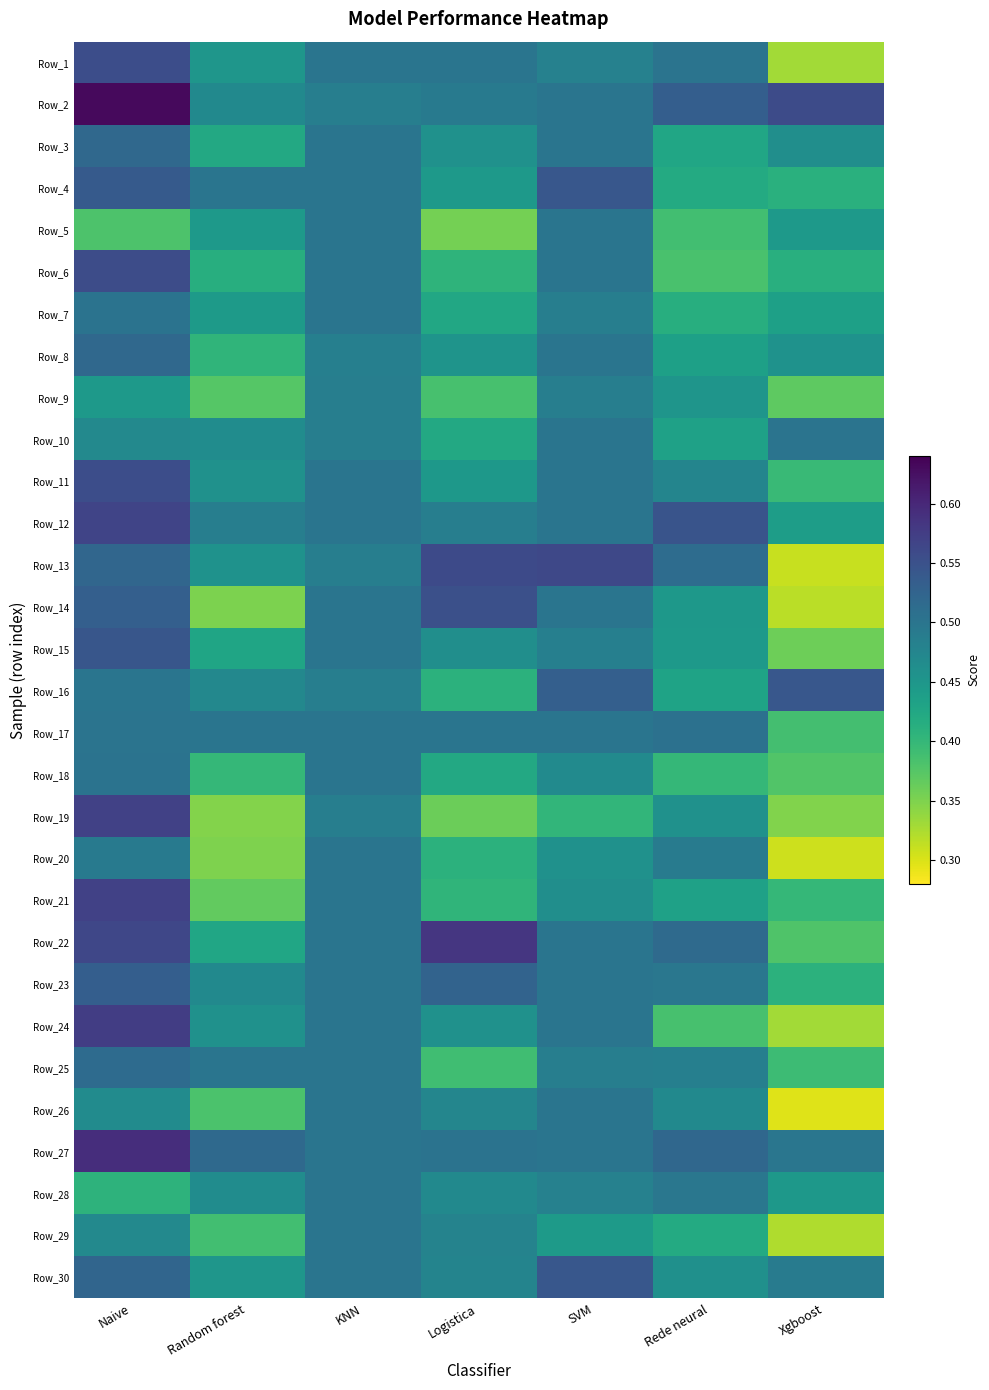

Reading left to right, extract all data points from this chart.

Row_1: Naive=0.6	Random forest=0.5	KNN=0.5	Logistica=0.5	SVM=0.5	Rede neural=0.5	Xgboost=0.3
Row_2: Naive=0.6	Random forest=0.5	KNN=0.5	Logistica=0.5	SVM=0.5	Rede neural=0.5	Xgboost=0.6
Row_3: Naive=0.5	Random forest=0.4	KNN=0.5	Logistica=0.5	SVM=0.5	Rede neural=0.4	Xgboost=0.5
Row_4: Naive=0.5	Random forest=0.5	KNN=0.5	Logistica=0.4	SVM=0.5	Rede neural=0.4	Xgboost=0.4
Row_5: Naive=0.4	Random forest=0.4	KNN=0.5	Logistica=0.4	SVM=0.5	Rede neural=0.4	Xgboost=0.4
Row_6: Naive=0.6	Random forest=0.4	KNN=0.5	Logistica=0.4	SVM=0.5	Rede neural=0.4	Xgboost=0.4
Row_7: Naive=0.5	Random forest=0.4	KNN=0.5	Logistica=0.4	SVM=0.5	Rede neural=0.4	Xgboost=0.4
Row_8: Naive=0.5	Random forest=0.4	KNN=0.5	Logistica=0.5	SVM=0.5	Rede neural=0.4	Xgboost=0.5
Row_9: Naive=0.4	Random forest=0.4	KNN=0.5	Logistica=0.4	SVM=0.5	Rede neural=0.5	Xgboost=0.4
Row_10: Naive=0.5	Random forest=0.5	KNN=0.5	Logistica=0.4	SVM=0.5	Rede neural=0.4	Xgboost=0.5
Row_11: Naive=0.6	Random forest=0.5	KNN=0.5	Logistica=0.4	SVM=0.5	Rede neural=0.5	Xgboost=0.4
Row_12: Naive=0.6	Random forest=0.5	KNN=0.5	Logistica=0.5	SVM=0.5	Rede neural=0.5	Xgboost=0.4
Row_13: Naive=0.5	Random forest=0.5	KNN=0.5	Logistica=0.6	SVM=0.6	Rede neural=0.5	Xgboost=0.3
Row_14: Naive=0.5	Random forest=0.4	KNN=0.5	Logistica=0.6	SVM=0.5	Rede neural=0.4	Xgboost=0.3
Row_15: Naive=0.5	Random forest=0.4	KNN=0.5	Logistica=0.5	SVM=0.5	Rede neural=0.4	Xgboost=0.4
Row_16: Naive=0.5	Random forest=0.5	KNN=0.5	Logistica=0.4	SVM=0.5	Rede neural=0.4	Xgboost=0.5
Row_17: Naive=0.5	Random forest=0.5	KNN=0.5	Logistica=0.5	SVM=0.5	Rede neural=0.5	Xgboost=0.4
Row_18: Naive=0.5	Random forest=0.4	KNN=0.5	Logistica=0.4	SVM=0.5	Rede neural=0.4	Xgboost=0.4
Row_19: Naive=0.6	Random forest=0.3	KNN=0.5	Logistica=0.4	SVM=0.4	Rede neural=0.5	Xgboost=0.3
Row_20: Naive=0.5	Random forest=0.3	KNN=0.5	Logistica=0.4	SVM=0.5	Rede neural=0.5	Xgboost=0.3
Row_21: Naive=0.6	Random forest=0.4	KNN=0.5	Logistica=0.4	SVM=0.5	Rede neural=0.4	Xgboost=0.4
Row_22: Naive=0.6	Random forest=0.4	KNN=0.5	Logistica=0.6	SVM=0.5	Rede neural=0.5	Xgboost=0.4
Row_23: Naive=0.5	Random forest=0.5	KNN=0.5	Logistica=0.5	SVM=0.5	Rede neural=0.5	Xgboost=0.4
Row_24: Naive=0.6	Random forest=0.5	KNN=0.5	Logistica=0.5	SVM=0.5	Rede neural=0.4	Xgboost=0.3
Row_25: Naive=0.5	Random forest=0.5	KNN=0.5	Logistica=0.4	SVM=0.5	Rede neural=0.5	Xgboost=0.4
Row_26: Naive=0.5	Random forest=0.4	KNN=0.5	Logistica=0.5	SVM=0.5	Rede neural=0.5	Xgboost=0.3
Row_27: Naive=0.6	Random forest=0.5	KNN=0.5	Logistica=0.5	SVM=0.5	Rede neural=0.5	Xgboost=0.5
Row_28: Naive=0.4	Random forest=0.5	KNN=0.5	Logistica=0.5	SVM=0.5	Rede neural=0.5	Xgboost=0.4
Row_29: Naive=0.5	Random forest=0.4	KNN=0.5	Logistica=0.5	SVM=0.4	Rede neural=0.4	Xgboost=0.3
Row_30: Naive=0.5	Random forest=0.5	KNN=0.5	Logistica=0.5	SVM=0.5	Rede neural=0.5	Xgboost=0.5